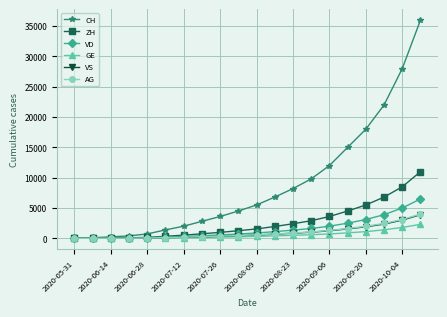

What is the maximum value for VD?

6500